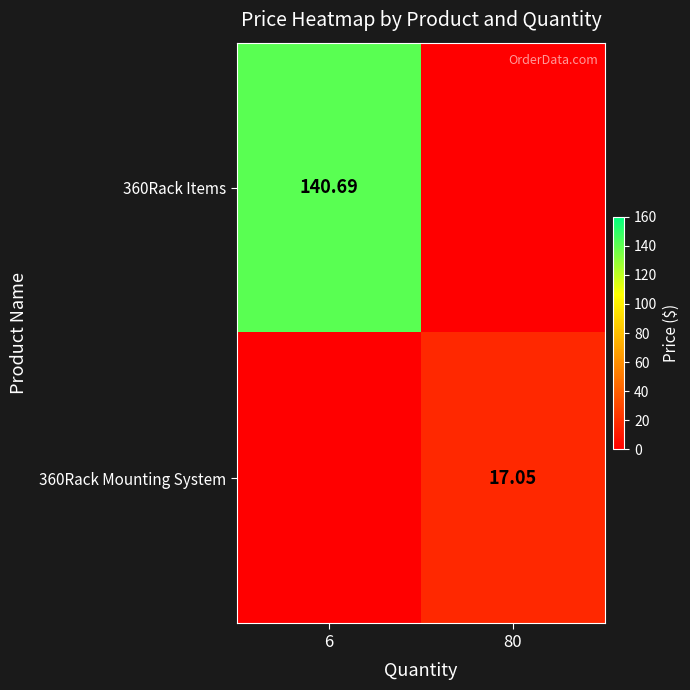

Where is 360Rack Items nearest to the value 70?

80